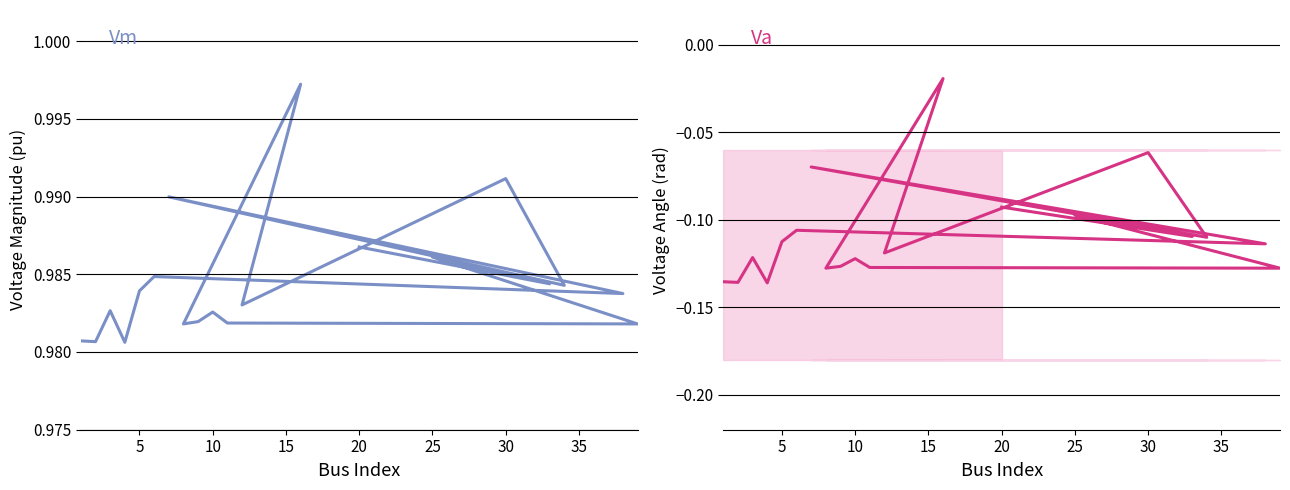

How many Vm values are between 0 and 1?

20